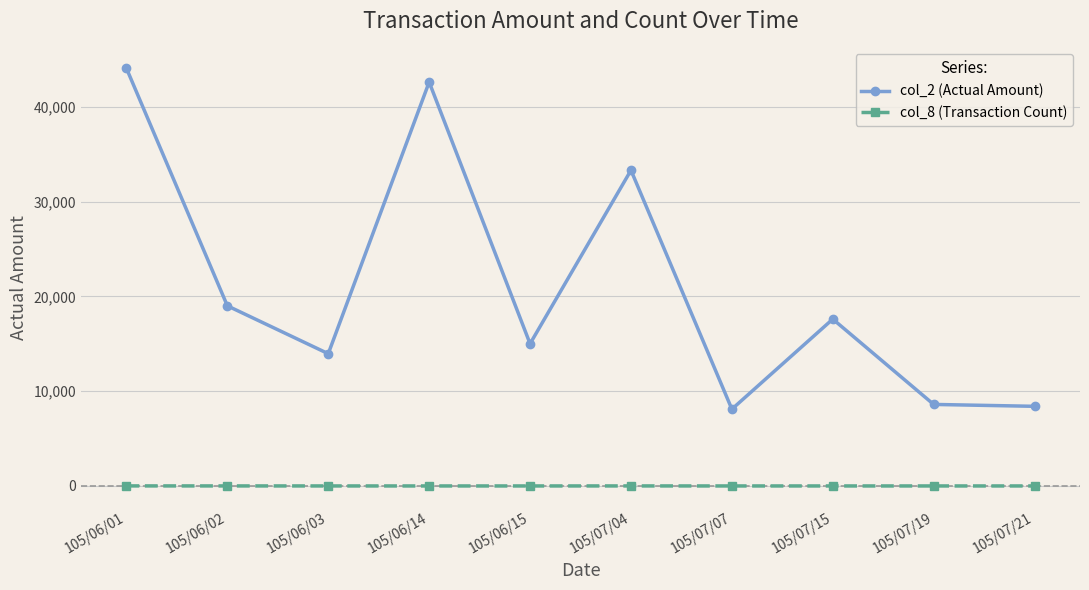

True or false: col_8 (Transaction Count) and col_2 (Actual Amount) cross at least once.

False